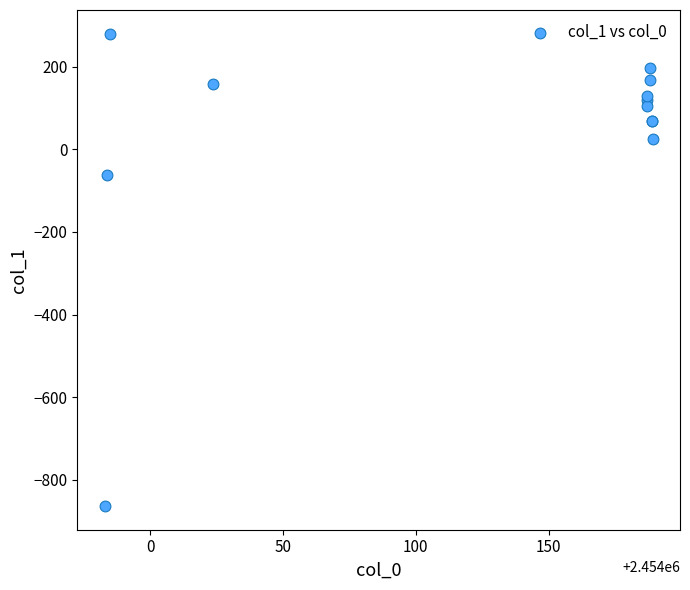

What Y value in the scatter plot is closest to -291?

-62.9